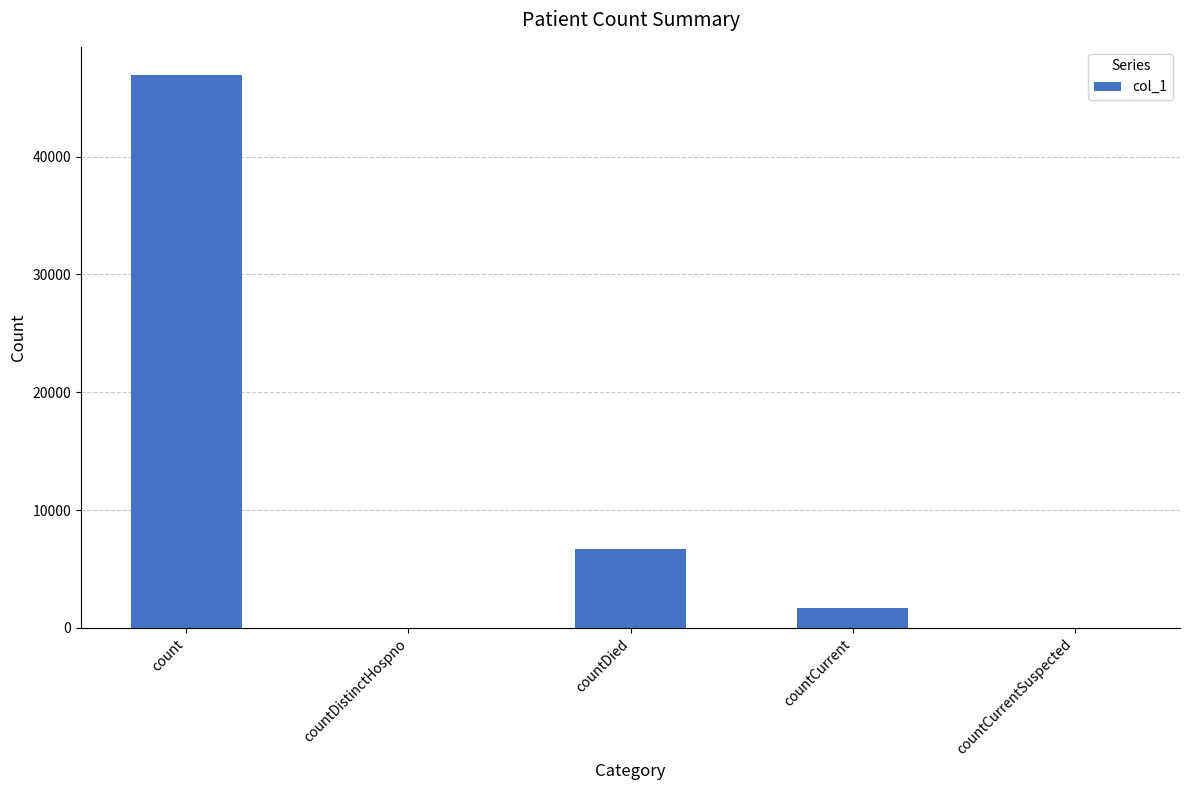

What is the maximum value shown in the chart?

46971